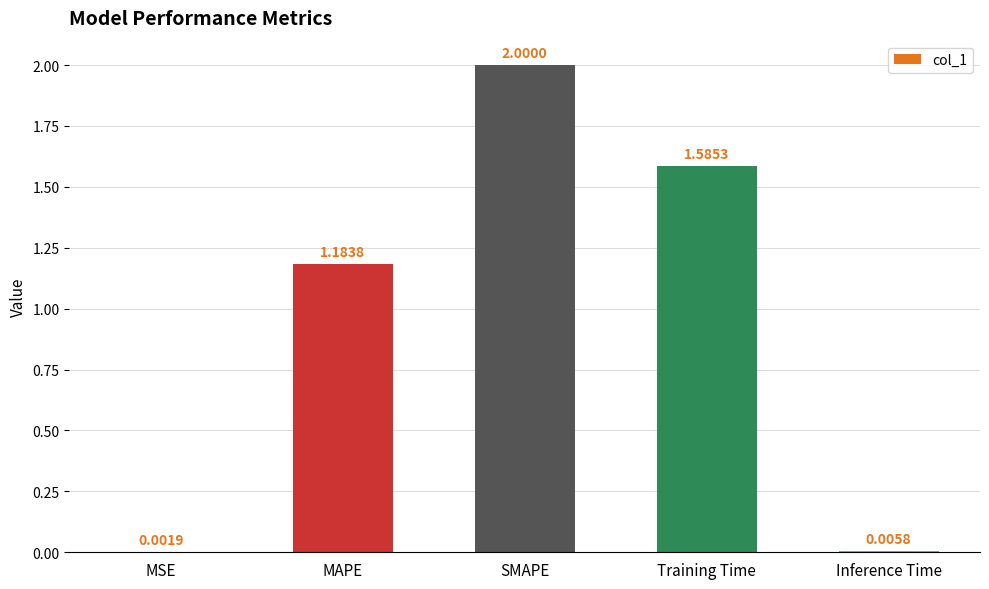

Which label corresponds to the largest value in the chart?

SMAPE